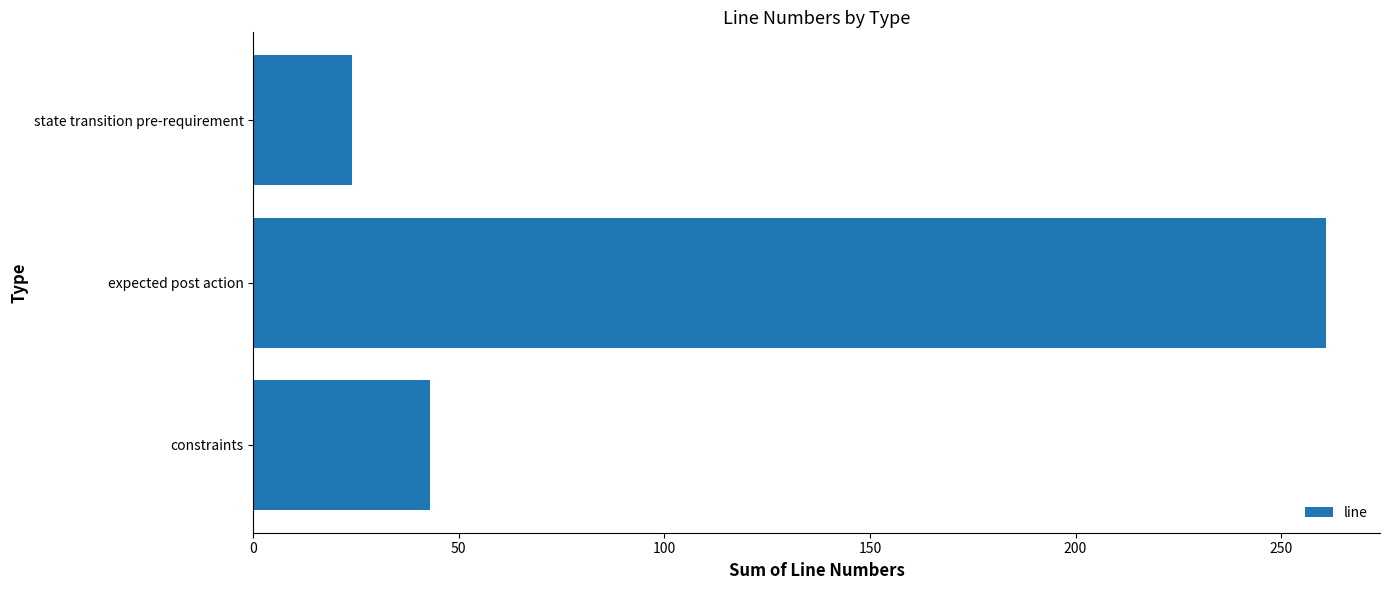

How many bars are there in total?

3